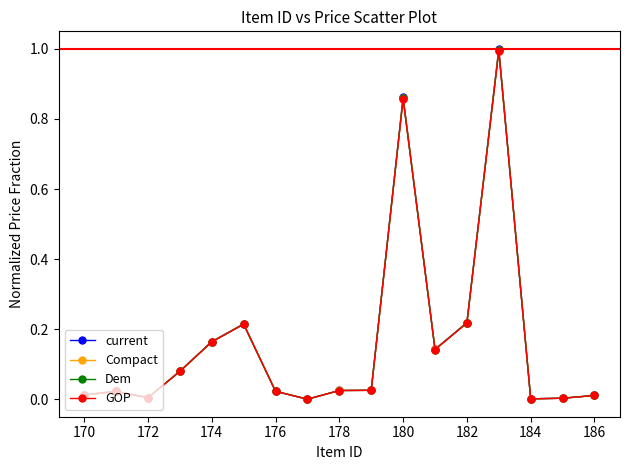

List the series in order of their overall mean, highest first.

current, Compact, Dem, GOP